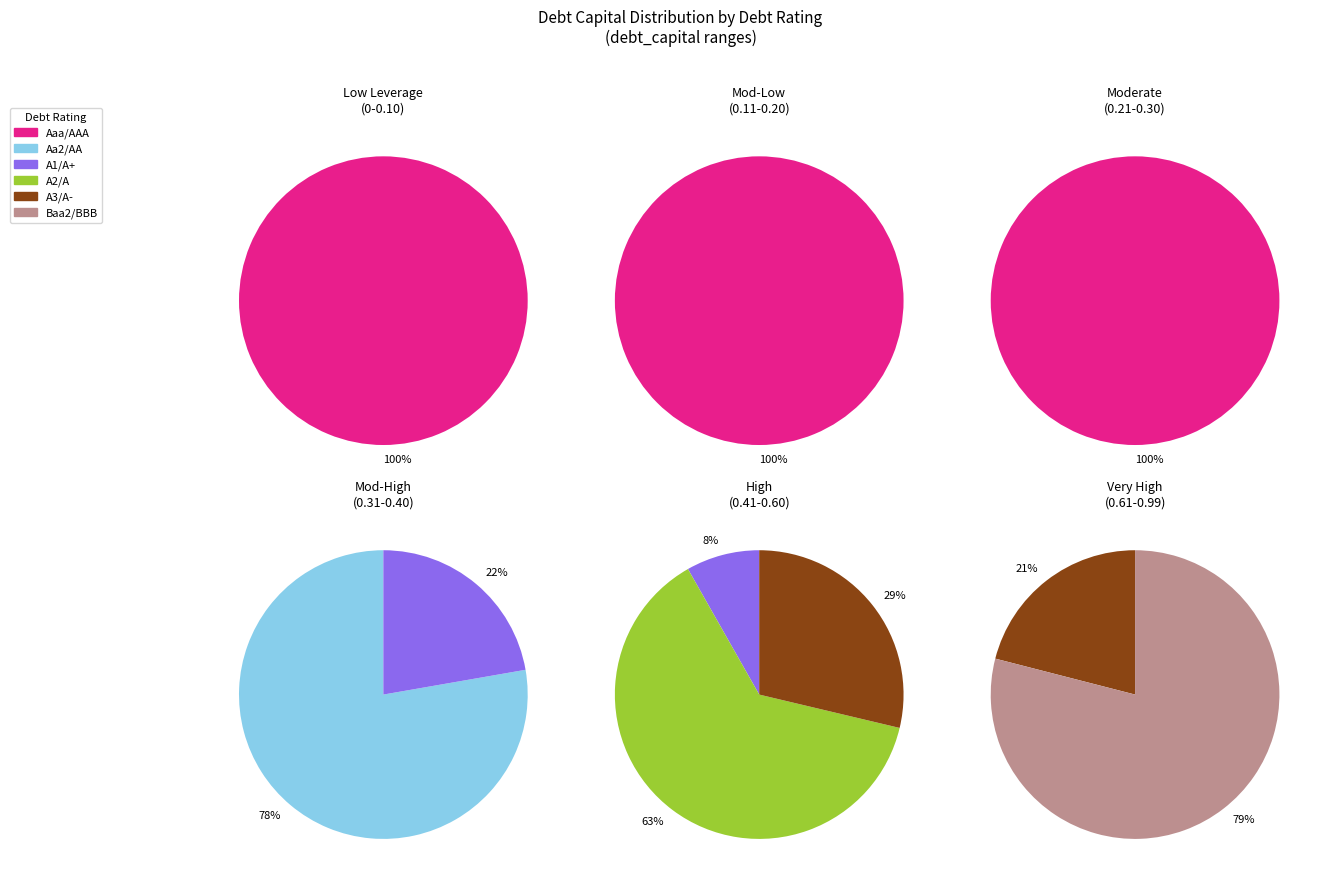

Which slice is the smallest?

A1/A+